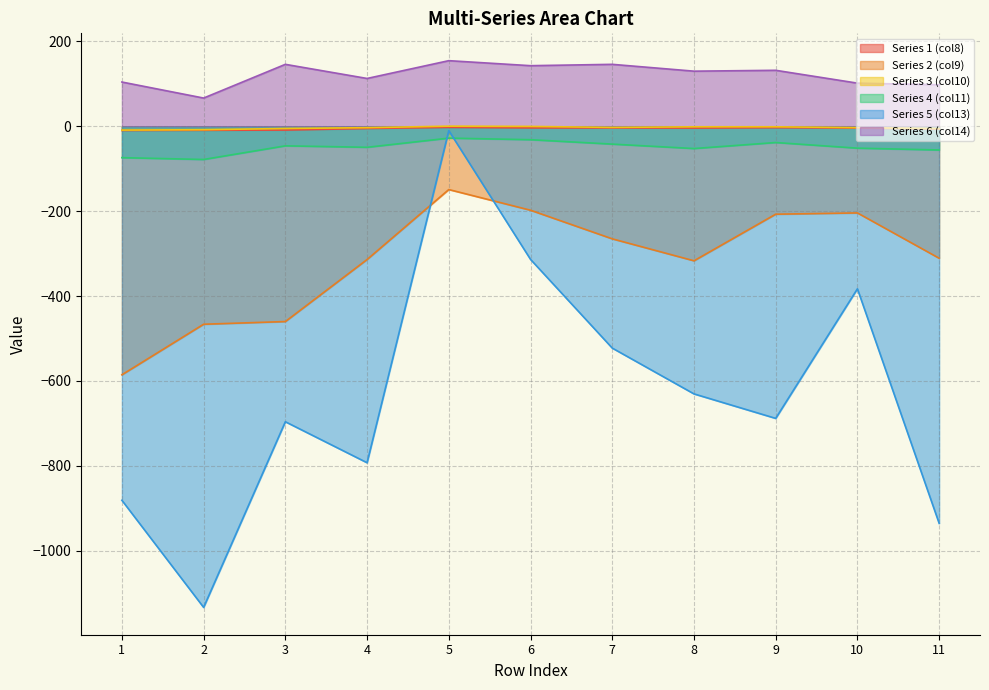

At which label does col_11 first exceed -49?

3